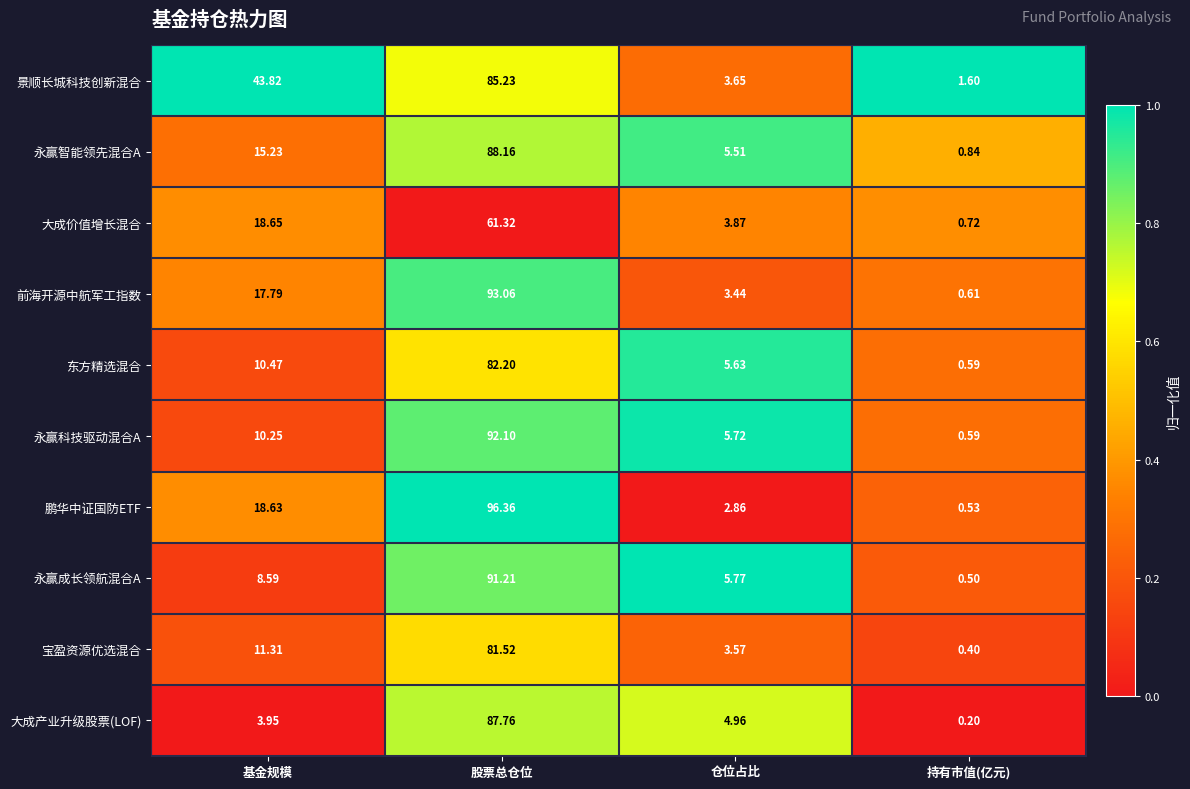

Rank the series by their maximum value, from lowest to highest.

大成价值增长混合, 宝盈资源优选混合, 东方精选混合, 景顺长城科技创新混合, 大成产业升级股票(LOF), 永赢智能领先混合A, 永赢成长领航混合A, 永赢科技驱动混合A, 前海开源中航军工指数, 鹏华中证国防ETF